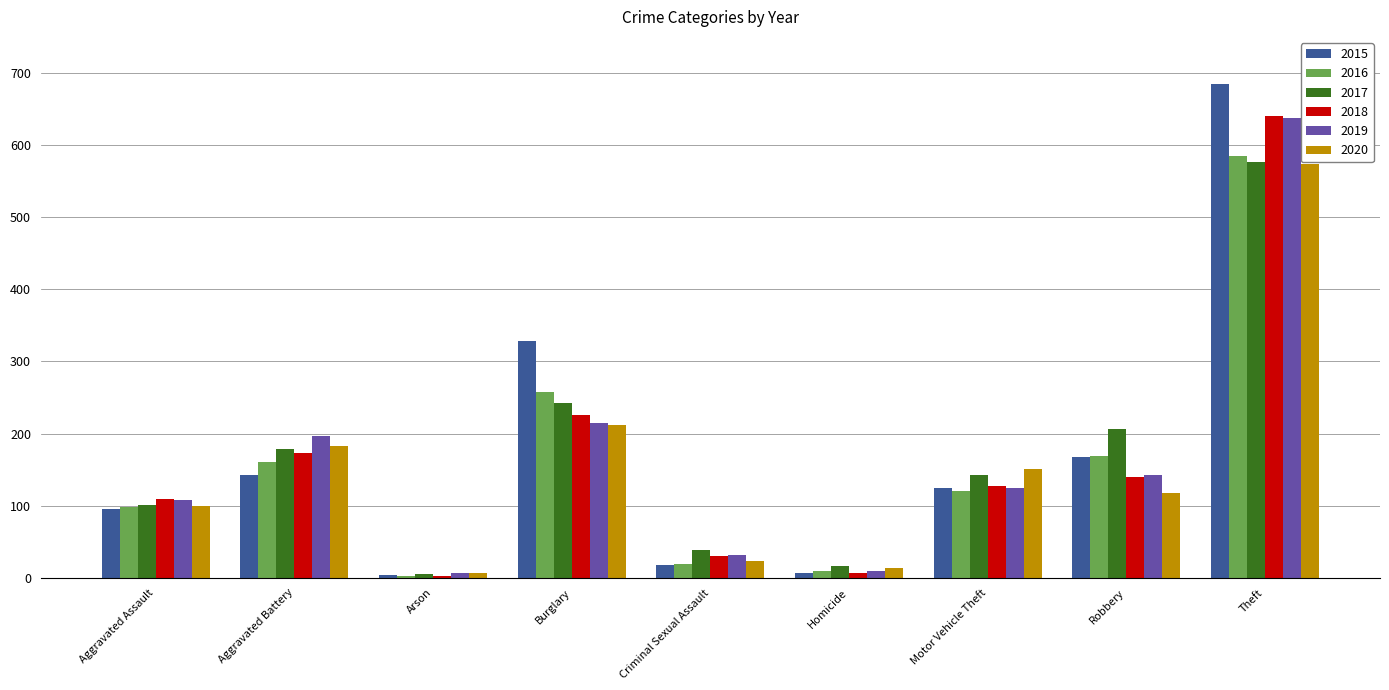

Reading left to right, list all the values displayed in this chart.

2015: Aggravated Assault=95	Aggravated Battery=143	Arson=4	Burglary=328	Criminal Sexual Assault=18	Homicide=7	Motor Vehicle Theft=125	Robbery=168	Theft=684
2016: Aggravated Assault=98	Aggravated Battery=161	Arson=3	Burglary=257	Criminal Sexual Assault=19	Homicide=9	Motor Vehicle Theft=120	Robbery=169	Theft=585
2017: Aggravated Assault=101	Aggravated Battery=179	Arson=5	Burglary=243	Criminal Sexual Assault=38	Homicide=16	Motor Vehicle Theft=142	Robbery=206	Theft=576
2018: Aggravated Assault=109	Aggravated Battery=173	Arson=3	Burglary=226	Criminal Sexual Assault=30	Homicide=7	Motor Vehicle Theft=128	Robbery=140	Theft=641
2019: Aggravated Assault=108	Aggravated Battery=196	Arson=6	Burglary=215	Criminal Sexual Assault=31	Homicide=9	Motor Vehicle Theft=125	Robbery=142	Theft=637
2020: Aggravated Assault=100	Aggravated Battery=183	Arson=6	Burglary=212	Criminal Sexual Assault=23	Homicide=14	Motor Vehicle Theft=151	Robbery=118	Theft=574